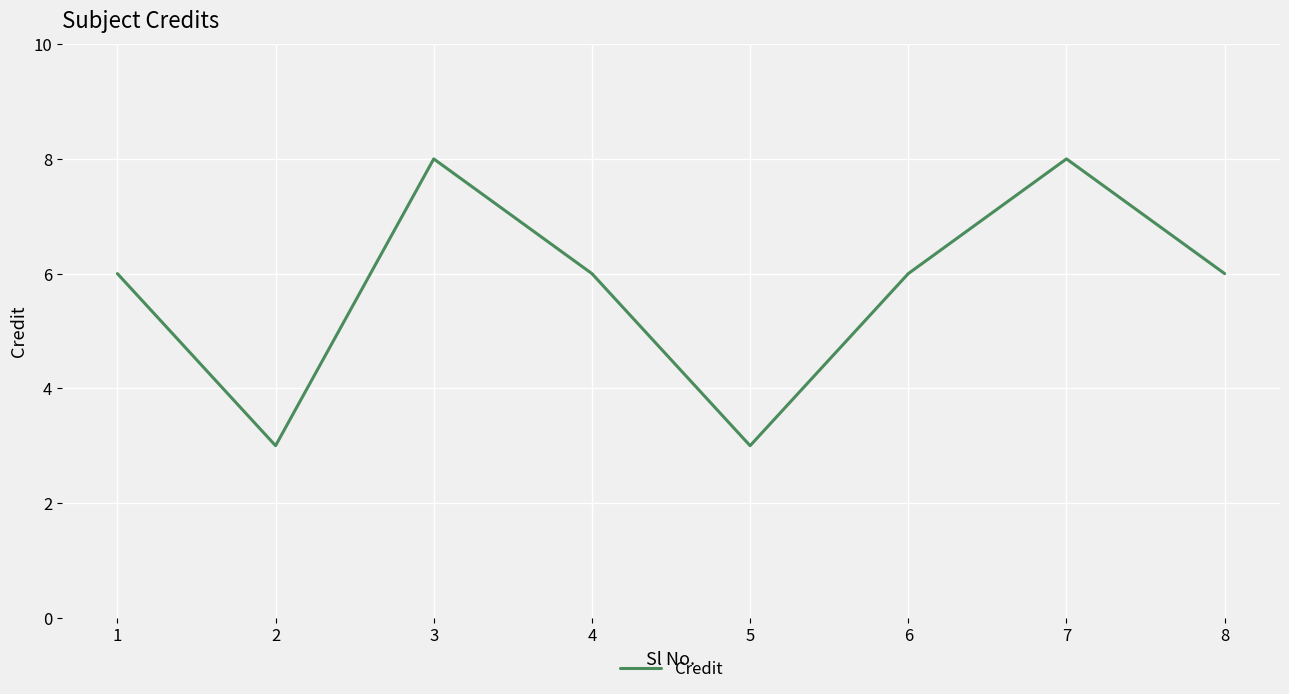

The chart shows a value of 4 at 2. True or false?

False